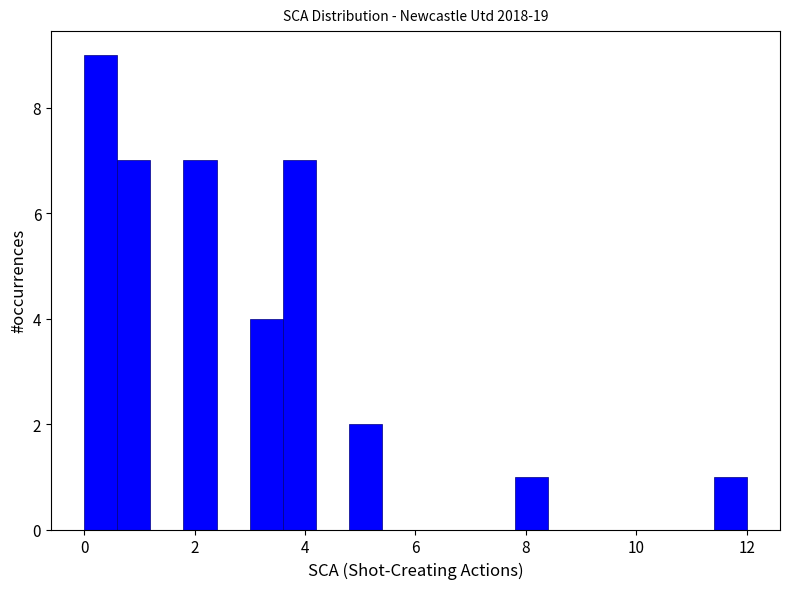

Around what value on the x-axis is the tallest bar? Give the approximate position of its centre, as read against the axis.

0.4